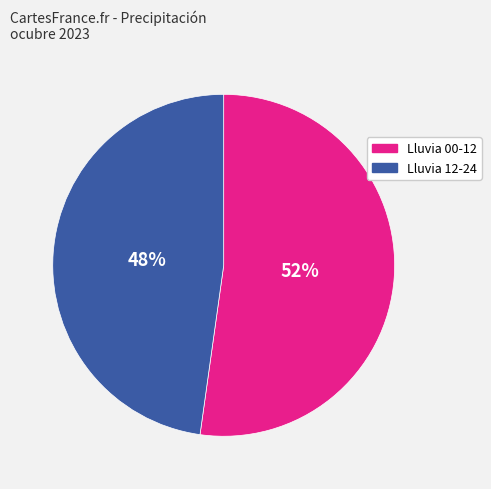

To the nearest percent, what is the combined percentage of Lluvia 12-24 and Lluvia 00-12?

100%